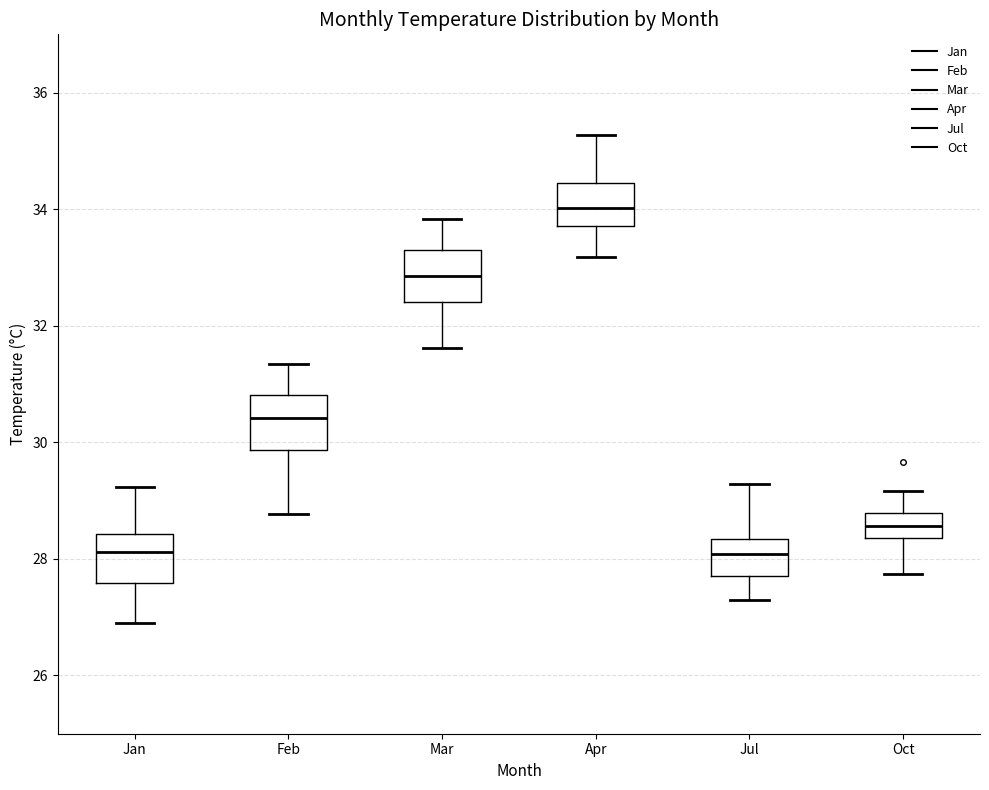

Reading left to right, transcribe this box plot: for each box, give where its median line is, the range the box spans, and where its two whiskers end, as read against the y-axis. The values are not printed on the chart, so give them approximately, as read against the axis.

Jan: median 28.2, box 27.6 to 28.4, whiskers 27.0 to 29.2
Feb: median 30.4, box 29.8 to 30.8, whiskers 28.8 to 31.4
Mar: median 32.8, box 32.4 to 33.2, whiskers 31.6 to 33.8
Apr: median 34.0, box 33.8 to 34.4, whiskers 33.2 to 35.2
Jul: median 28.0, box 27.8 to 28.4, whiskers 27.2 to 29.2
Oct: median 28.6, box 28.4 to 28.8, whiskers 27.8 to 29.2